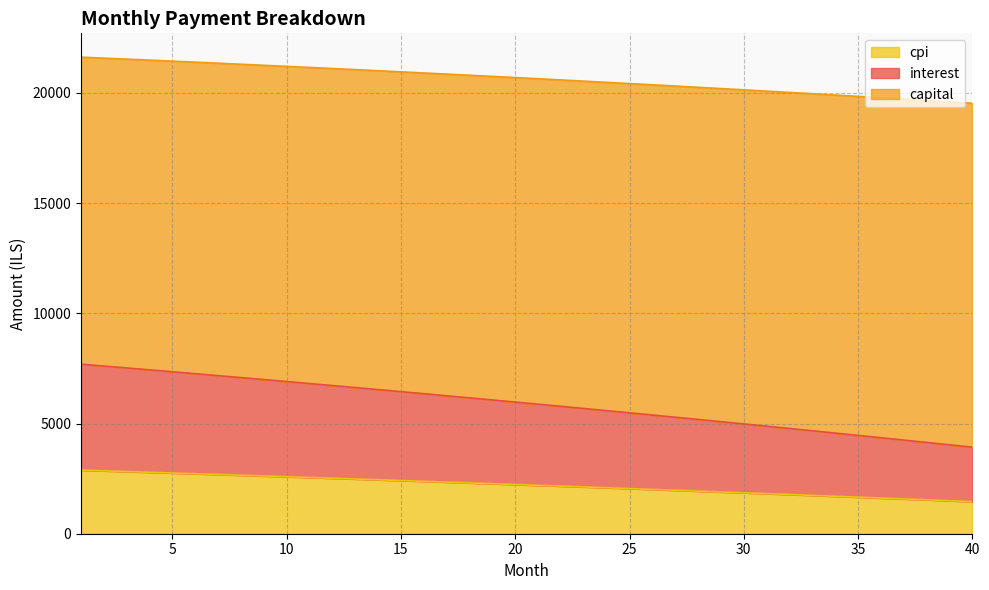

True or false: capital has more than 0 interior local peaks.

False